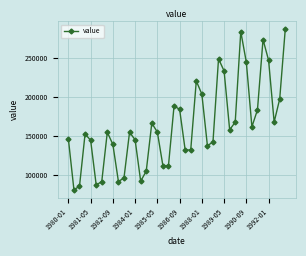

What is the value of the 25th point from the left?

204005